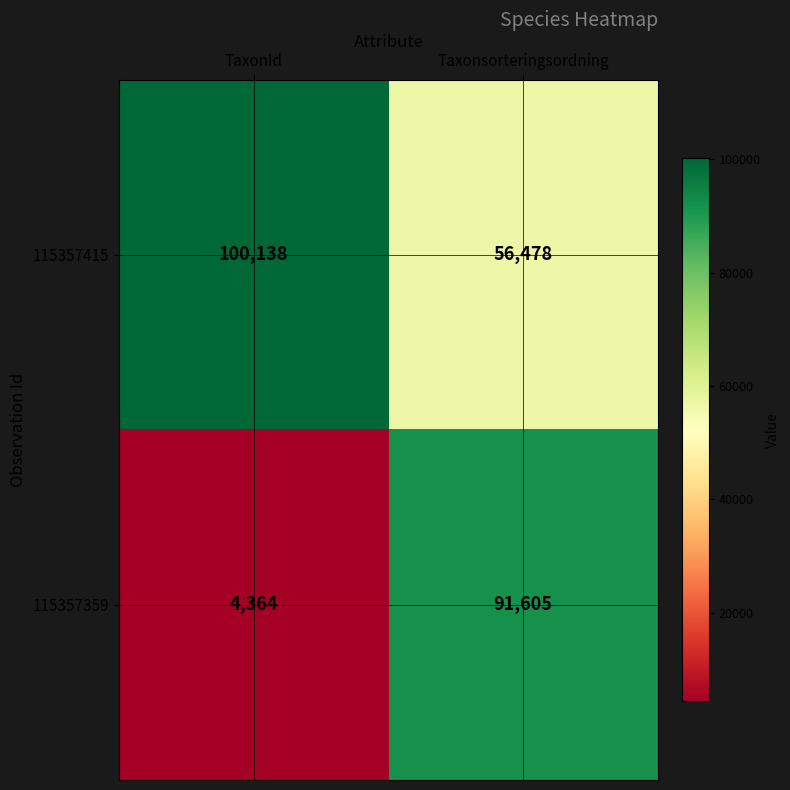

Reading left to right, what are all the values shown in this chart?

115357415: TaxonId=100138	Taxonsorteringsordning=56478
115357359: TaxonId=4364	Taxonsorteringsordning=91605